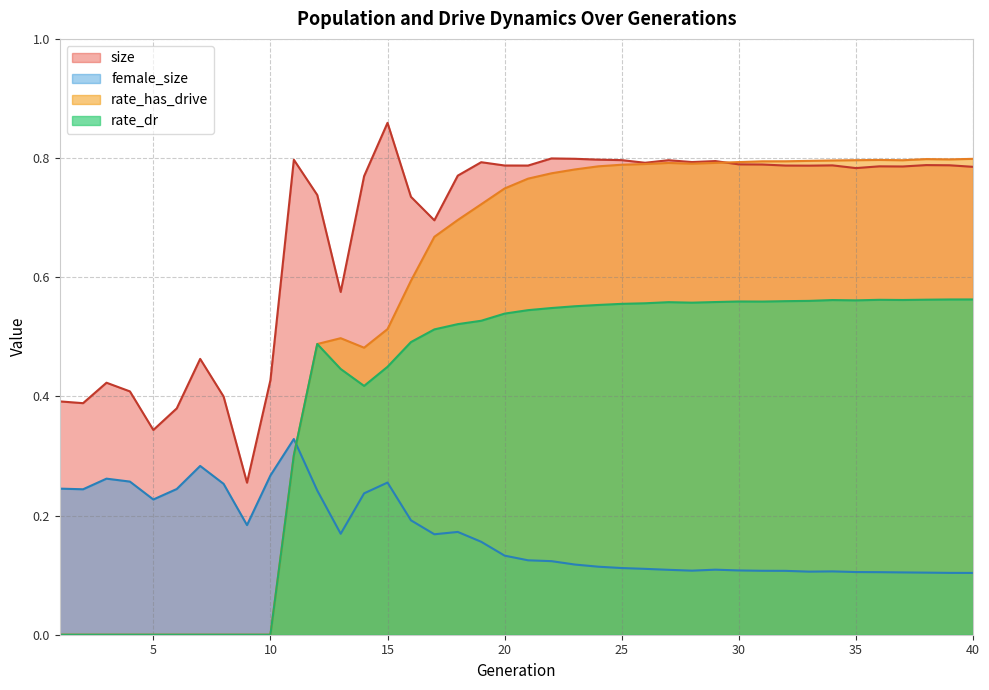

Which series has the widest spread of values?

rate_has_drive